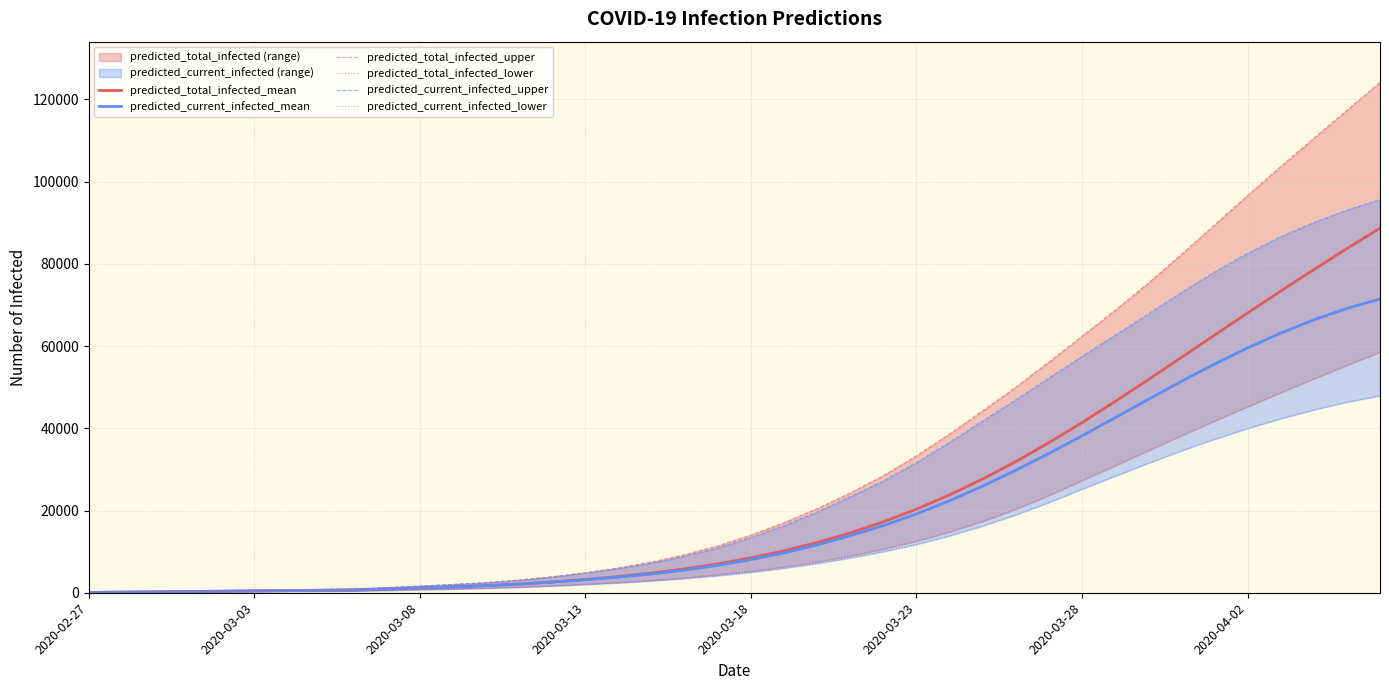

Reading left to right, transcribe all the data shown in this chart.

predicted_total_infected_mean: 74	149	223	297	372	446	520	595	669	915	1159	1422	1725	2107	2616	3229	3944	4790	5803	7030	8492	10209	12215	14548	17245	20327	23800	27663	31903	36493	41385	46517	51816	57211	62634	68031	73358	78588	83701	88683
predicted_current_infected_mean: 74	149	223	297	372	446	520	595	669	915	1159	1422	1725	2107	2616	3155	3795	4567	5505	6658	8046	9689	11620	13878	16330	19168	22378	25939	29796	33877	38156	42573	47027	51408	55604	59539	63149	66373	69153	71439
predicted_total_infected_upper: 100	200	300	400	500	600	700	800	900	1260	1619	2011	2468	3064	3876	4873	6056	7487	9242	11412	14032	17040	20461	24275	28484	33288	38624	44250	50003	56126	62384	68696	75296	82279	89434	96589	103639	110533	117352	124106
predicted_total_infected_lower: 50	100	150	200	250	300	350	400	450	609	769	940	1134	1377	1697	2080	2523	3043	3659	4402	5283	6317	7528	8948	10612	12553	14801	17388	20343	23676	27313	30892	34571	38203	41764	45253	48676	52033	55324	58547
predicted_current_infected_upper: 100	200	300	400	500	600	700	800	900	1260	1619	2011	2468	3064	3876	4773	5856	7187	8842	10912	13432	16340	19661	23375	27224	31670	36614	41782	46940	52250	57512	62641	67809	73038	78023	82558	86599	90073	93078	95622
predicted_current_infected_lower: 50	100	150	200	250	300	350	400	450	609	769	940	1134	1377	1697	2030	2423	2893	3459	4152	4983	5967	7128	8498	10002	11784	13861	16253	18965	21978	25233	28368	31528	34543	37361	39970	42359	44504	46375	47935